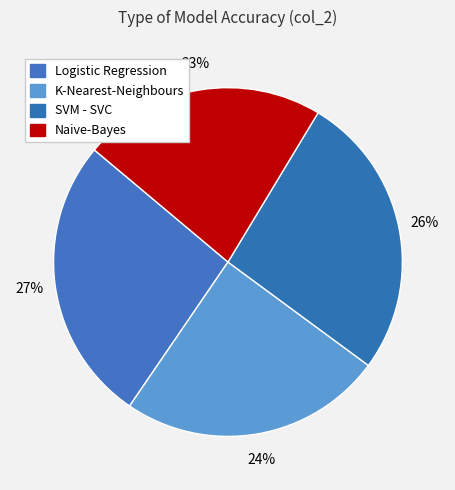

Which category has the smallest portion of the pie?

Naive-Bayes